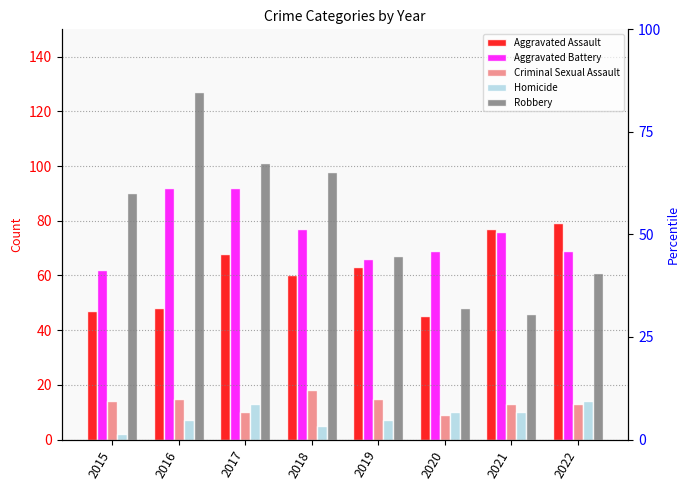

The value of Robbery at 2022 is 94. True or false?

False